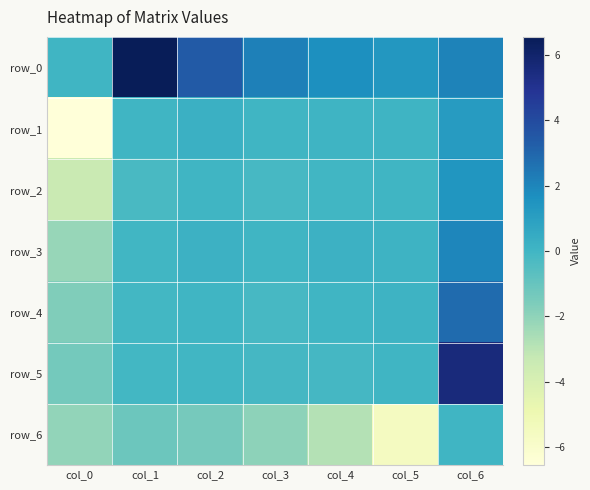

Reading right to left, list all the values displayed in this chart.

row_0: 2.1	1.4	1.7	2.2	3.4	6.6	0.0
row_1: 1.2	0.1	0.1	0.0	0.2	0.0	-6.6
row_2: 1.4	0.0	-0.0	-0.2	0.0	-0.2	-3.4
row_3: 2.0	0.1	0.2	0.0	0.2	-0.0	-2.2
row_4: 2.9	0.1	0.0	-0.2	0.0	-0.1	-1.7
row_5: 5.6	0.0	-0.1	-0.1	-0.0	-0.1	-1.4
row_6: 0.0	-5.6	-2.9	-2.0	-1.4	-1.2	-2.1